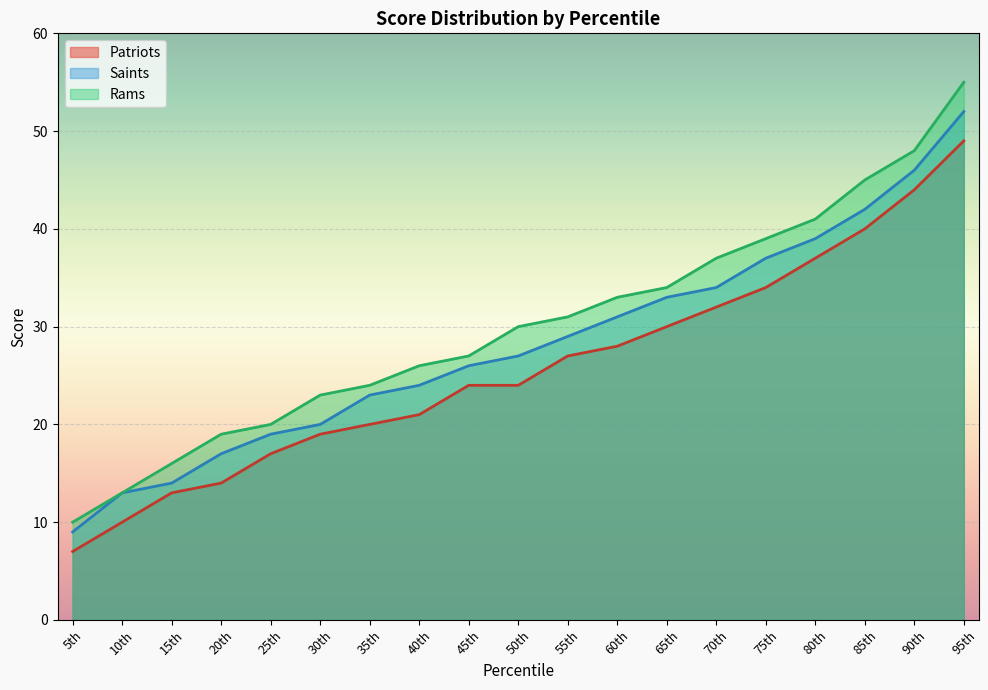

What is the greatest value displayed?

55